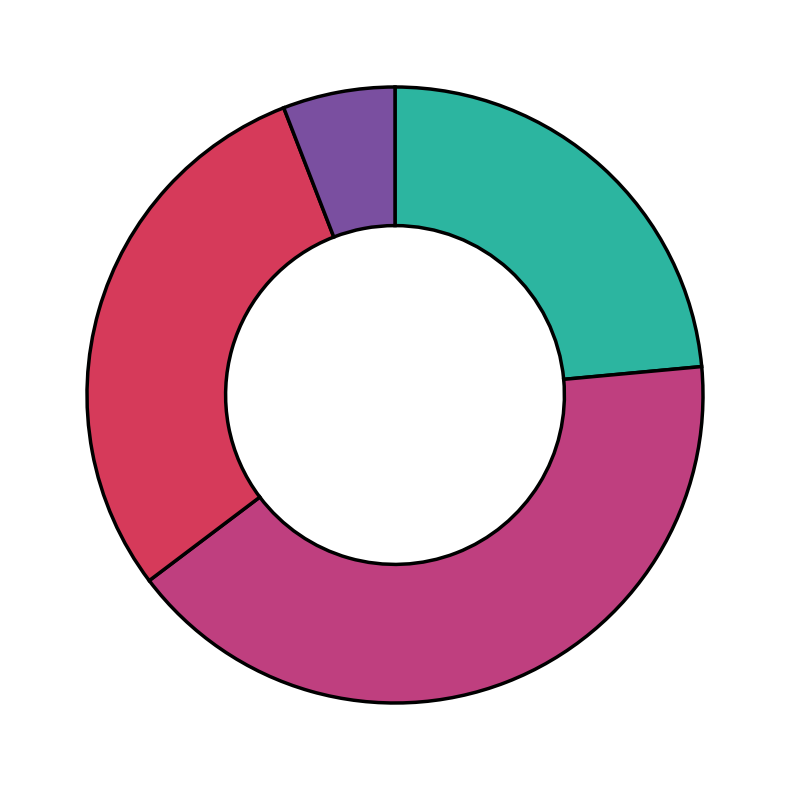

Count the number of slices in the pie.

4